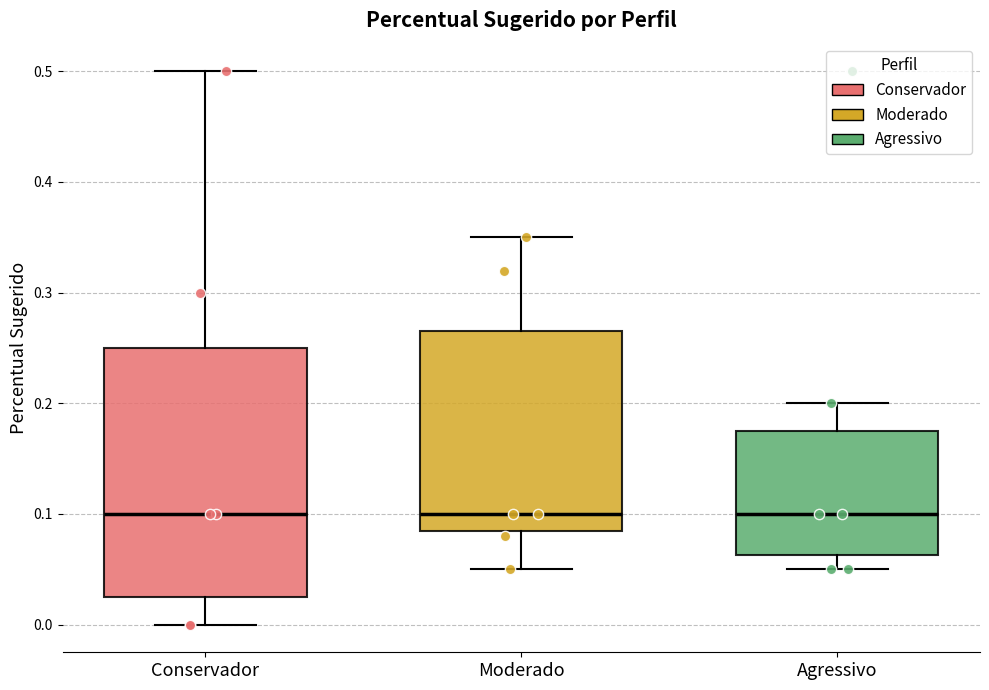

Reading left to right, read every box against the y-axis: the position of its median line, the range the box covers, and the ends of its whiskers. The values are not printed on the chart, so give them approximately, as read against the axis.

Conservador: median 0.10, box 0.03 to 0.25, whiskers 0.00 to 0.50
Moderado: median 0.10, box 0.09 to 0.27, whiskers 0.05 to 0.35
Agressivo: median 0.10, box 0.06 to 0.18, whiskers 0.05 to 0.20